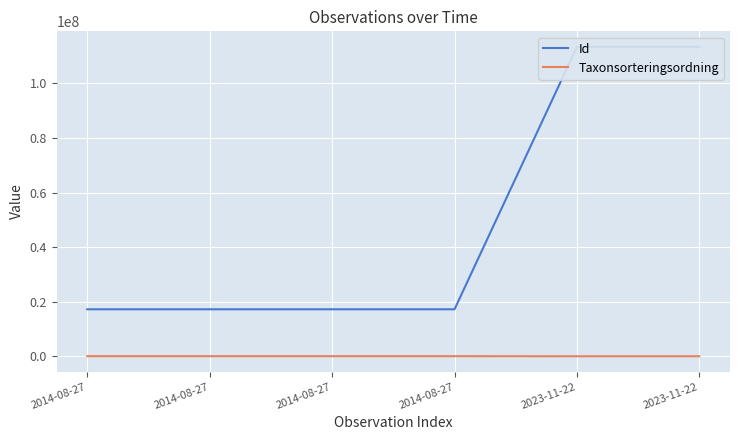

True or false: Taxonsorteringsordning and Id cross at least once.

False